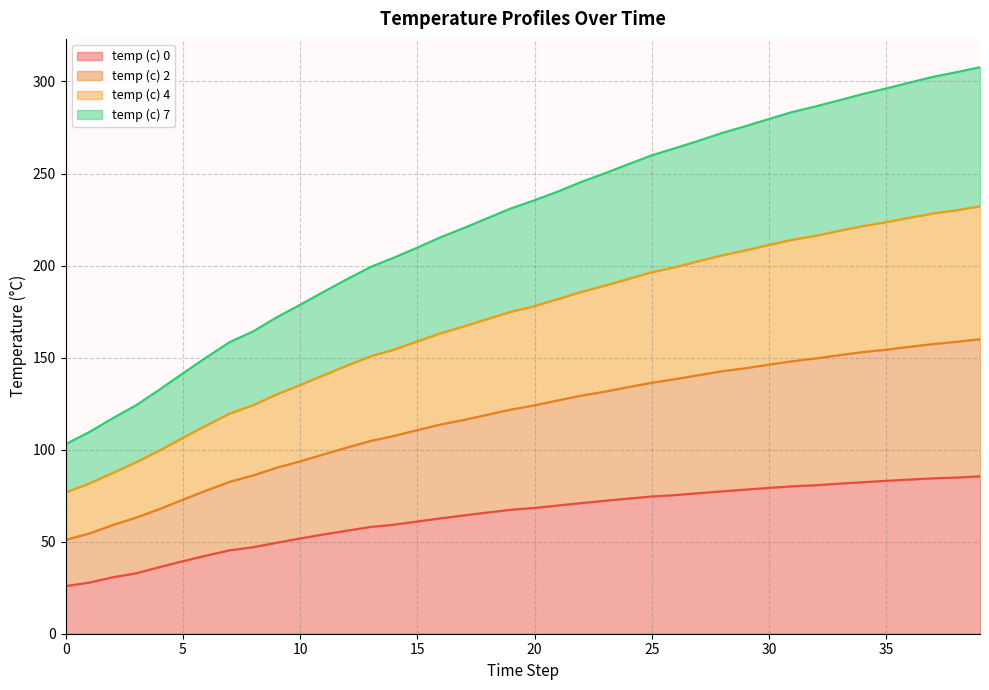

List the series in order of their overall mean, lowest first.

temp (c) 0, temp (c) 7, temp (c) 4, temp (c) 2